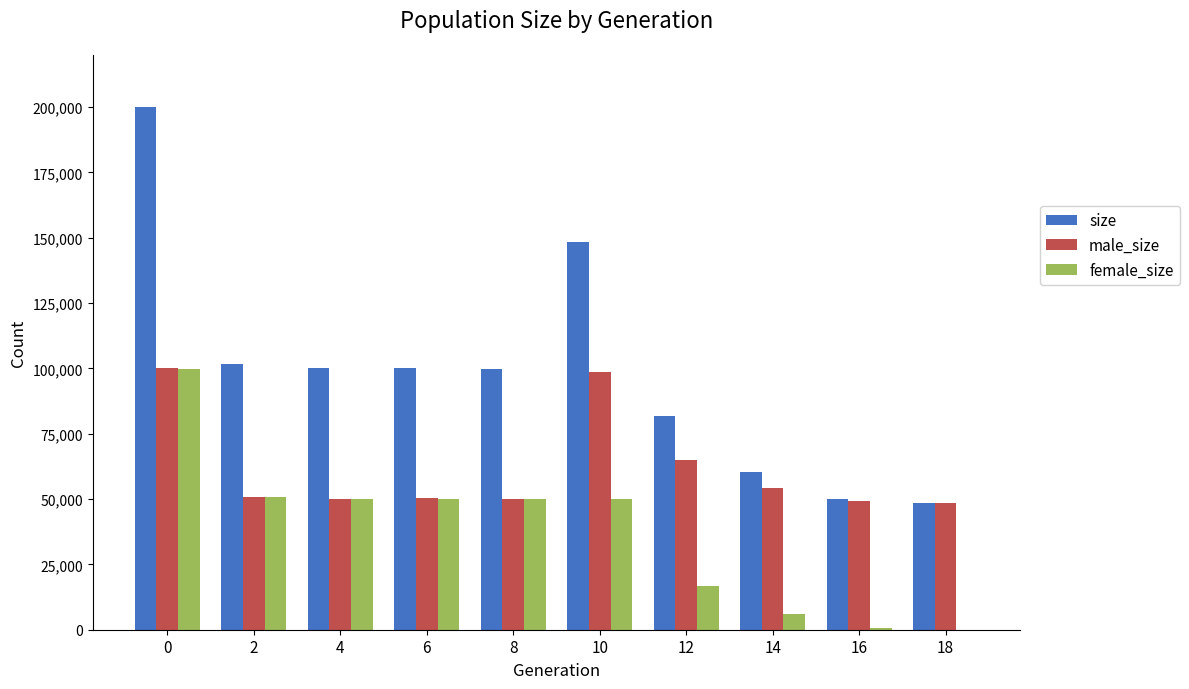

What are all the series names shown in the legend?

size, male_size, female_size